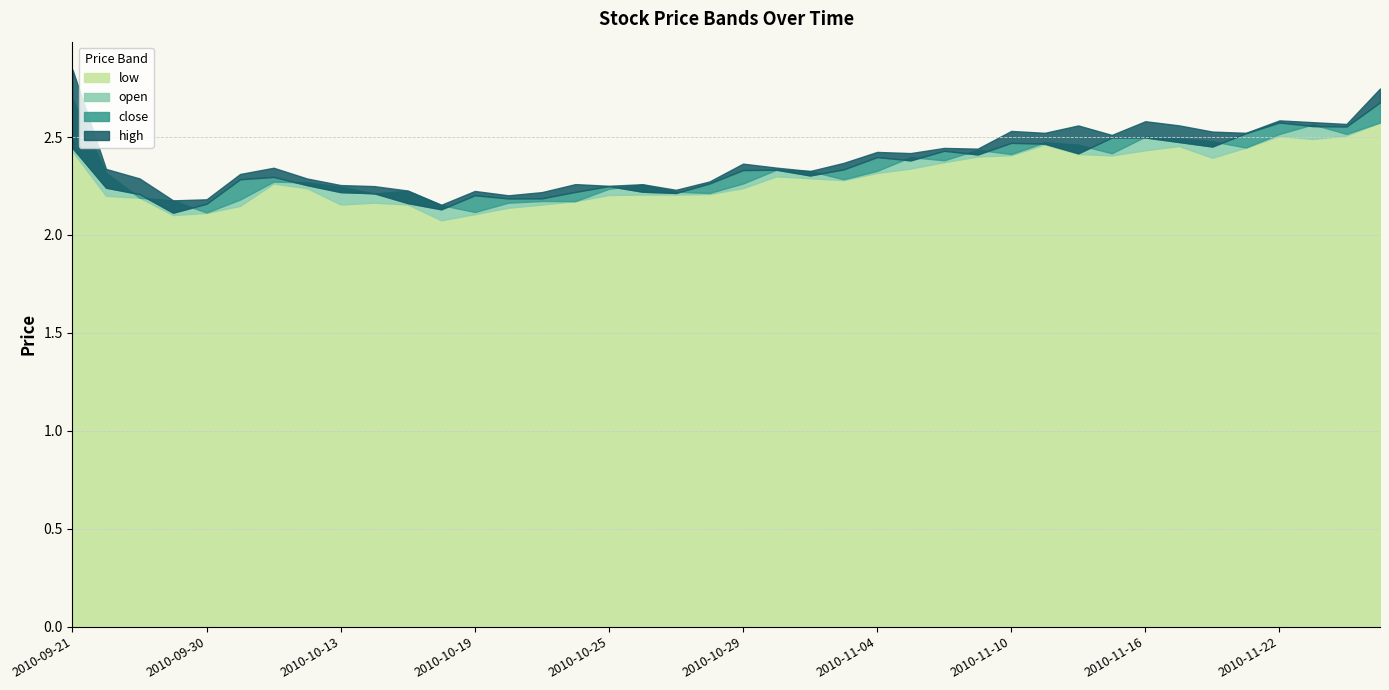

Reading left to right, extract all data points from this chart.

low: 2.4	2.2	2.2	2.1	2.1	2.1	2.3	2.2	2.2	2.2	2.2	2.1	2.1	2.1	2.2	2.2	2.2	2.2	2.2	2.2	2.2	2.3	2.3	2.3	2.3	2.3	2.4	2.4	2.4	2.5	2.4	2.4	2.4	2.5	2.4	2.4	2.5	2.5	2.5	2.6
open: 2.7	2.3	2.2	2.2	2.1	2.2	2.3	2.3	2.2	2.2	2.2	2.2	2.1	2.2	2.2	2.2	2.2	2.3	2.2	2.2	2.3	2.3	2.3	2.3	2.3	2.4	2.4	2.4	2.4	2.5	2.5	2.4	2.5	2.5	2.5	2.4	2.5	2.6	2.5	2.6
close: 2.4	2.2	2.2	2.1	2.2	2.3	2.3	2.3	2.2	2.2	2.2	2.1	2.2	2.2	2.2	2.2	2.2	2.2	2.2	2.3	2.3	2.3	2.3	2.3	2.4	2.4	2.4	2.4	2.5	2.5	2.4	2.5	2.5	2.5	2.5	2.5	2.6	2.6	2.6	2.7
high: 2.8	2.3	2.3	2.2	2.2	2.3	2.3	2.3	2.3	2.2	2.2	2.2	2.2	2.2	2.2	2.3	2.3	2.3	2.2	2.3	2.4	2.3	2.3	2.4	2.4	2.4	2.4	2.4	2.5	2.5	2.6	2.5	2.6	2.6	2.5	2.5	2.6	2.6	2.6	2.7